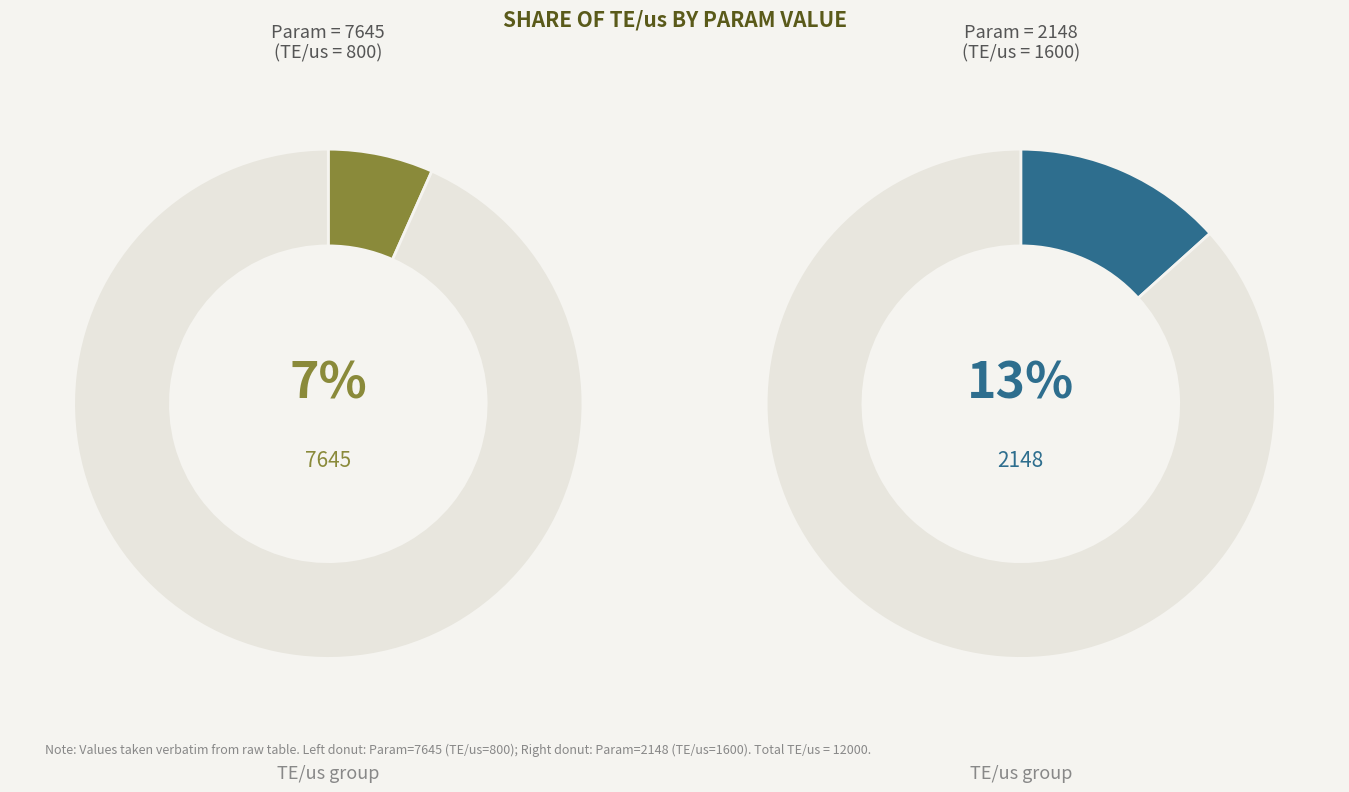

Is there a majority slice in this chart?

No